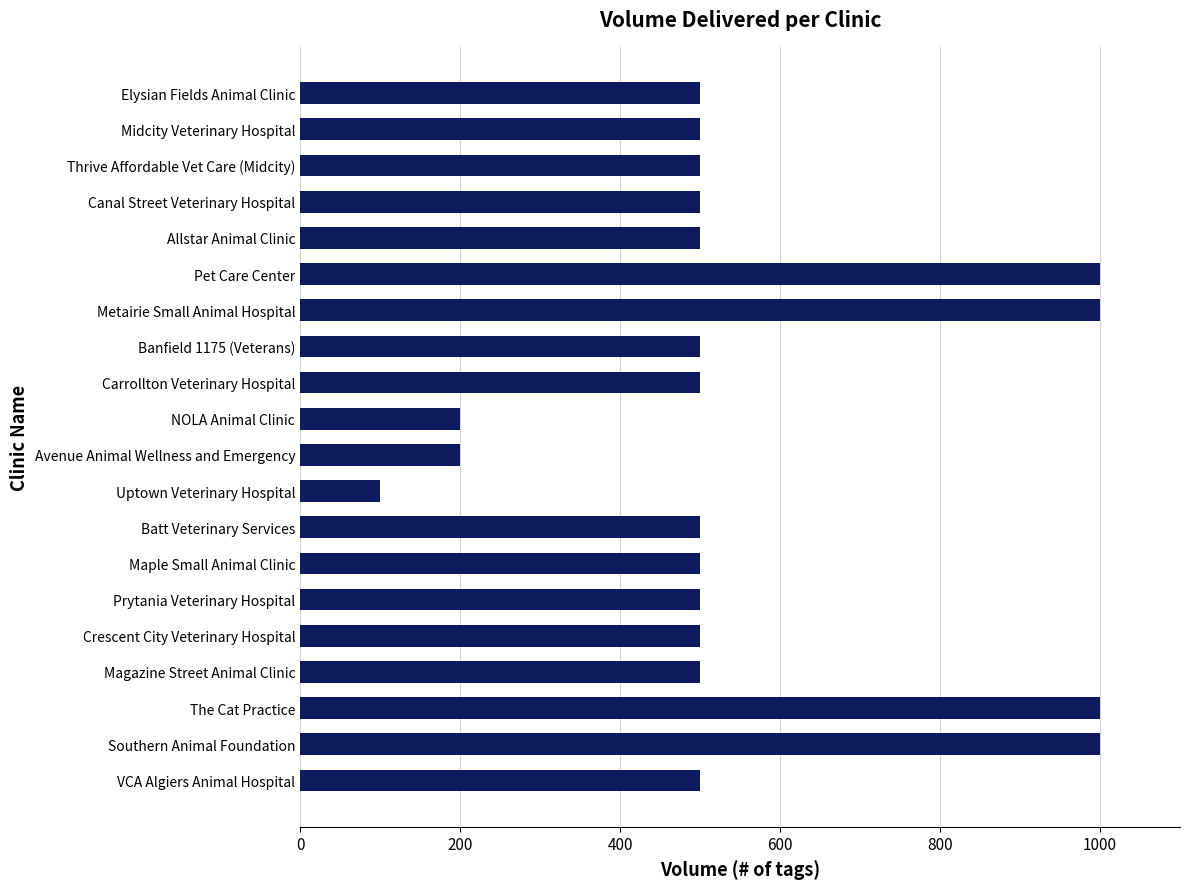

How many bars are there in total?

20